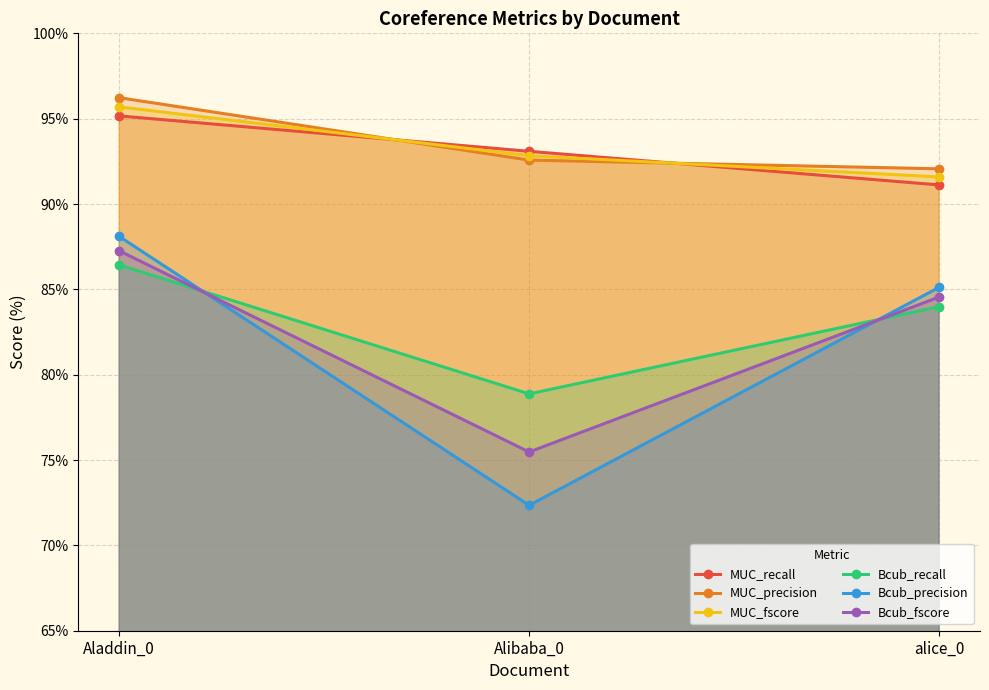

Which category has the highest value in the Bcub_recall series?

Aladdin_0